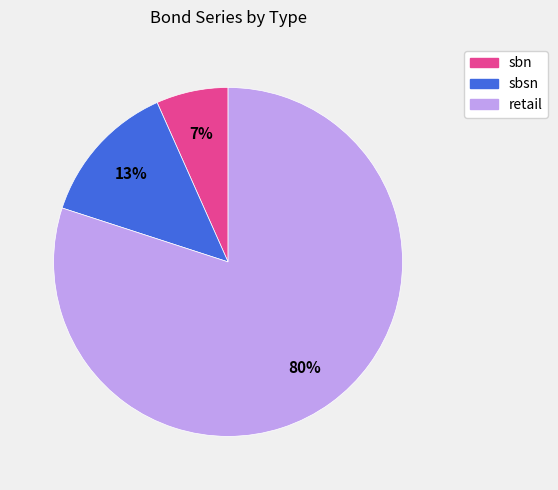

Is it true that sbsn is 13% of the pie?

True